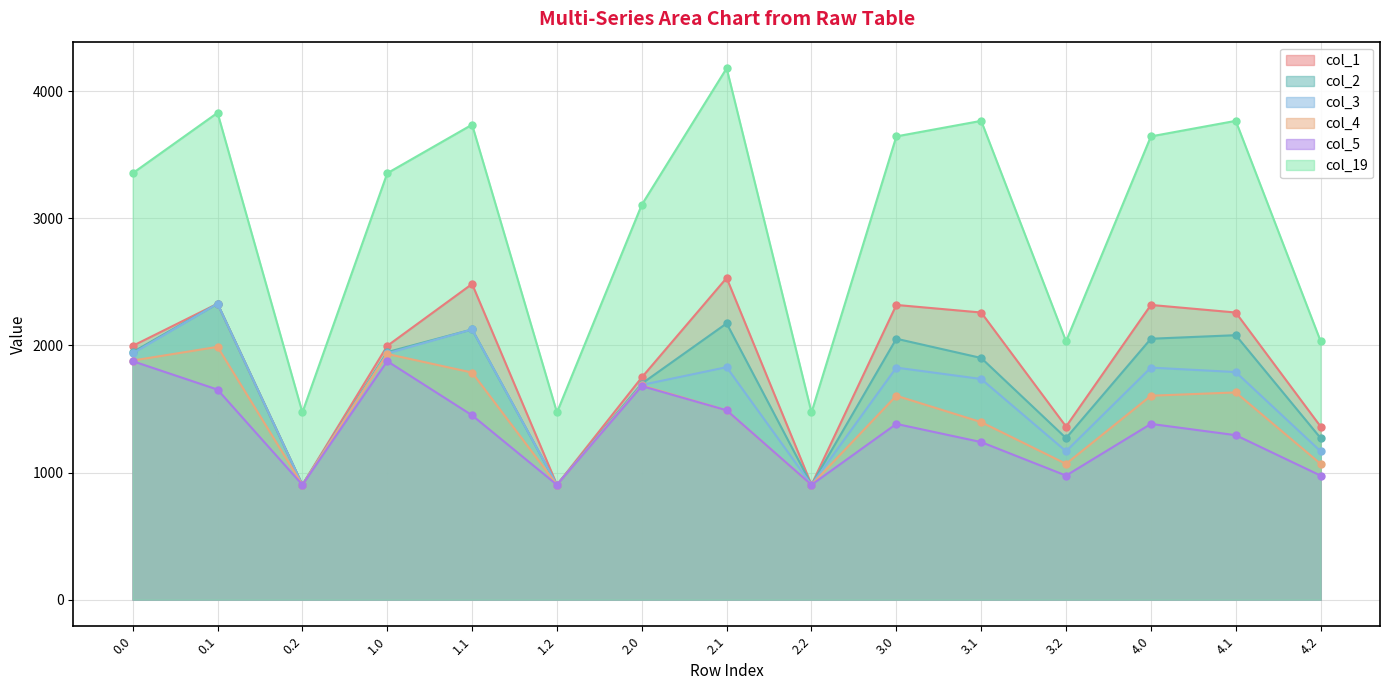

Between 2.1 and 3.0, which series saw the biggest shift?

col_19